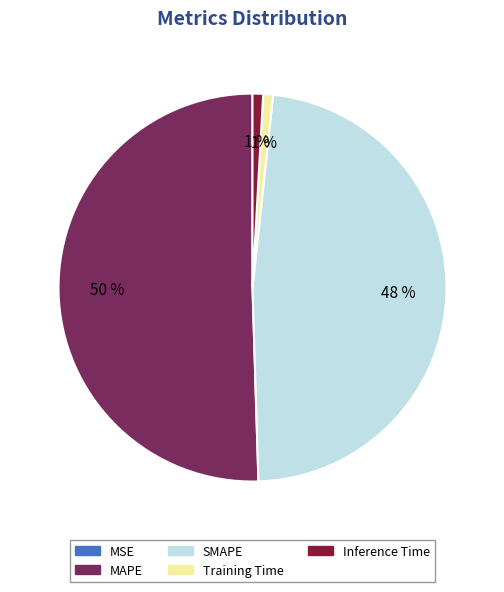

Which slice represents more than half of the pie?

MAPE